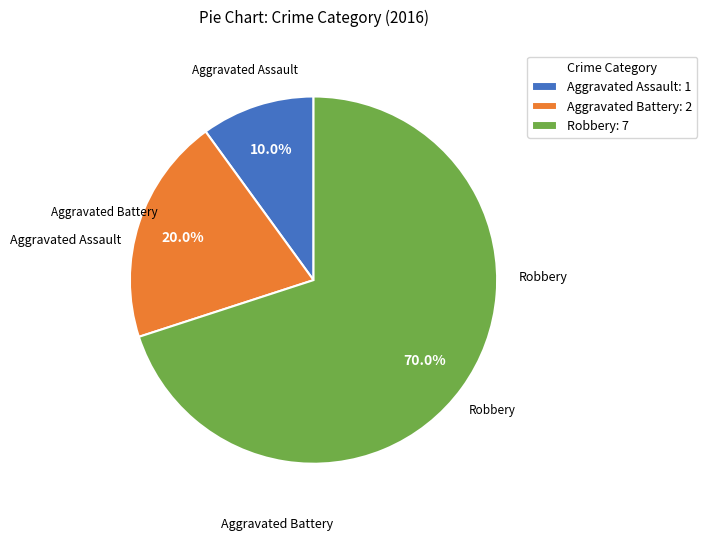

Is there any slice that represents more than half of the pie?

Yes